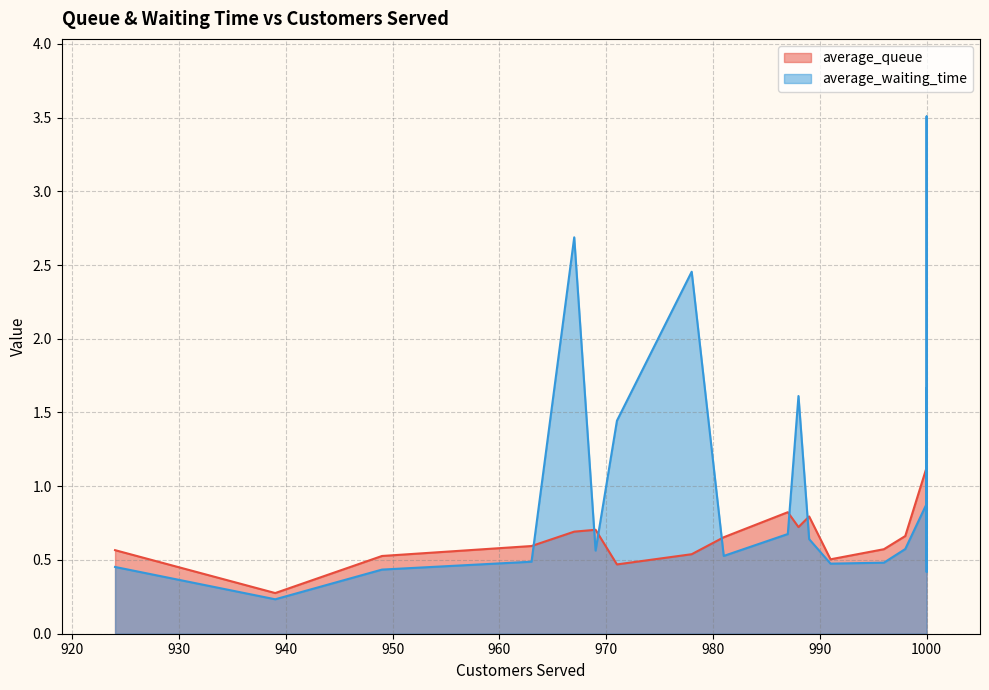

What is the average value of the average_waiting_time series?

1.2